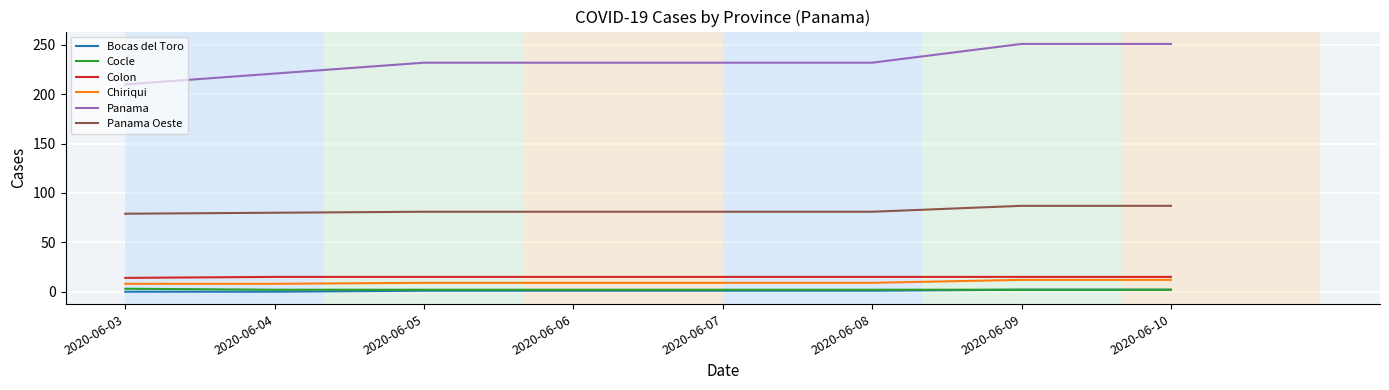

True or false: Bocas del Toro and Panama Oeste cross at least once.

False